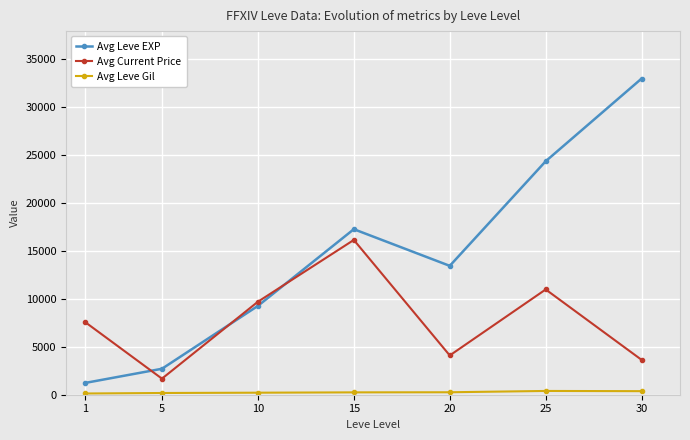

The value of Avg Current Price at 20 is 1313. True or false?

False